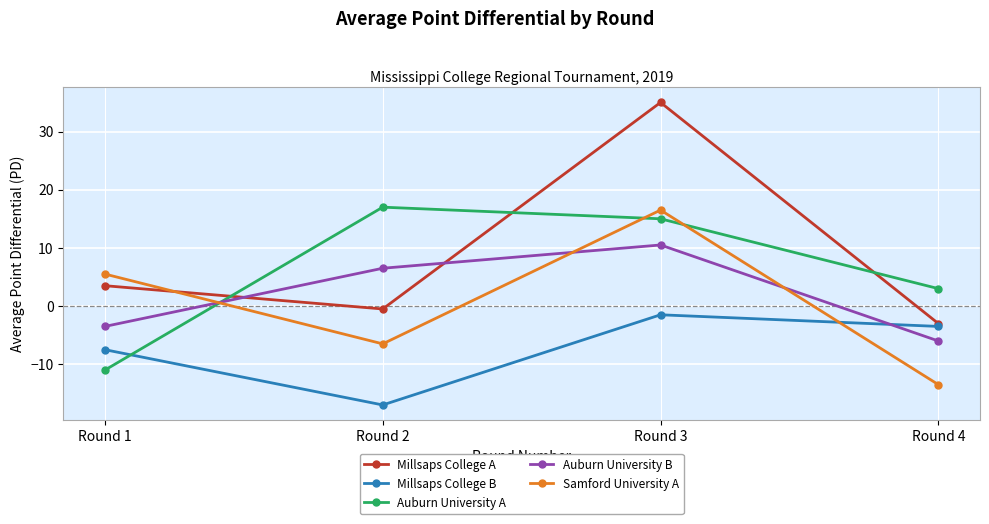

Reading left to right, transcribe all the data shown in this chart.

Millsaps College A: 3.5	-0.5	35.0	-3.0
Millsaps College B: -7.5	-17.0	-1.5	-3.5
Auburn University A: -11.0	17.0	15.0	3.0
Auburn University B: -3.5	6.5	10.5	-6.0
Samford University A: 5.5	-6.5	16.5	-13.5